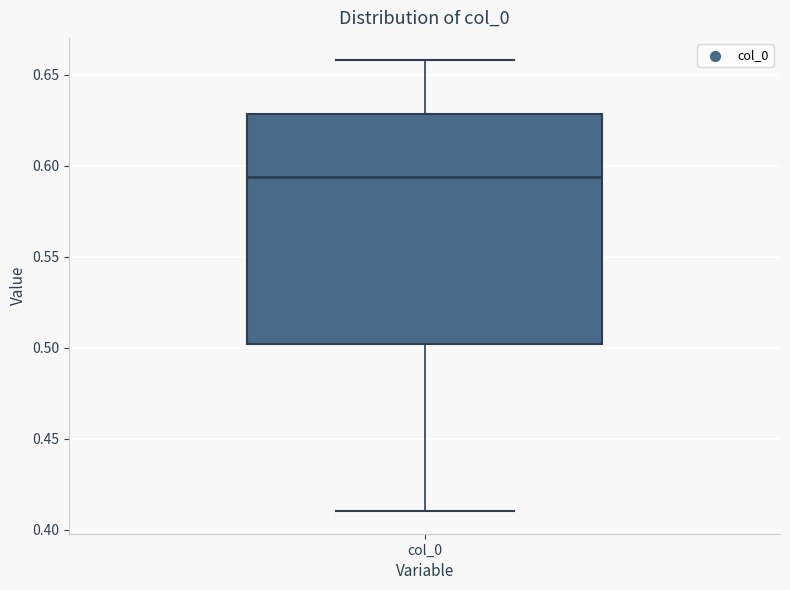

Where is the lower edge of the box for col_0 on the y-axis? The values are not printed on the chart, so give them approximately, as read against the axis.

0.500